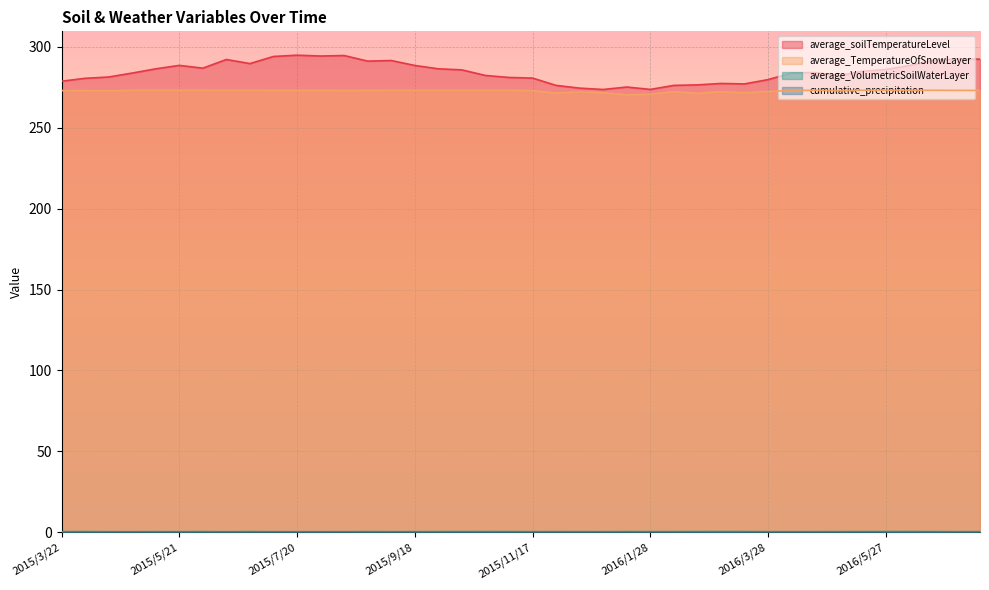

Where is average_TemperatureOfSnowLayer nearest to the value 271?

2016/2/21